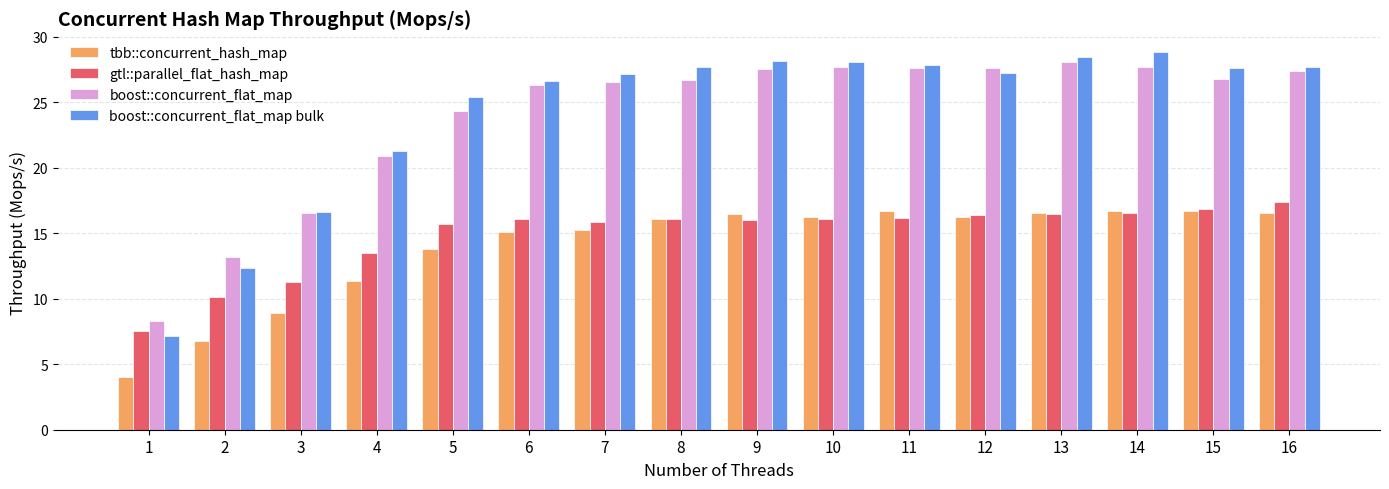

What are all the series names shown in the legend?

tbb::concurrent_hash_map, gtl::parallel_flat_hash_map, boost::concurrent_flat_map, boost::concurrent_flat_map bulk